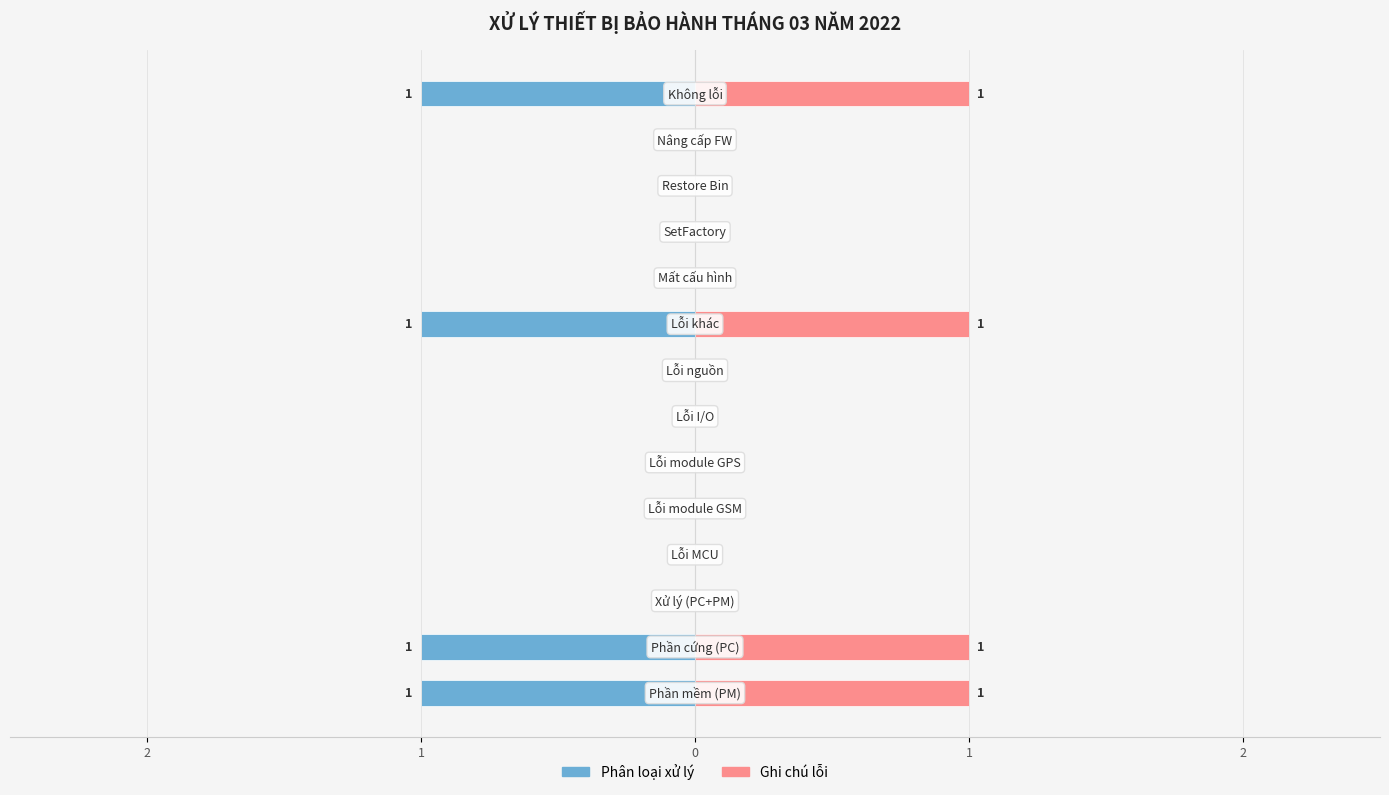

Which series has the largest total across all categories?

Ghi chú lỗi